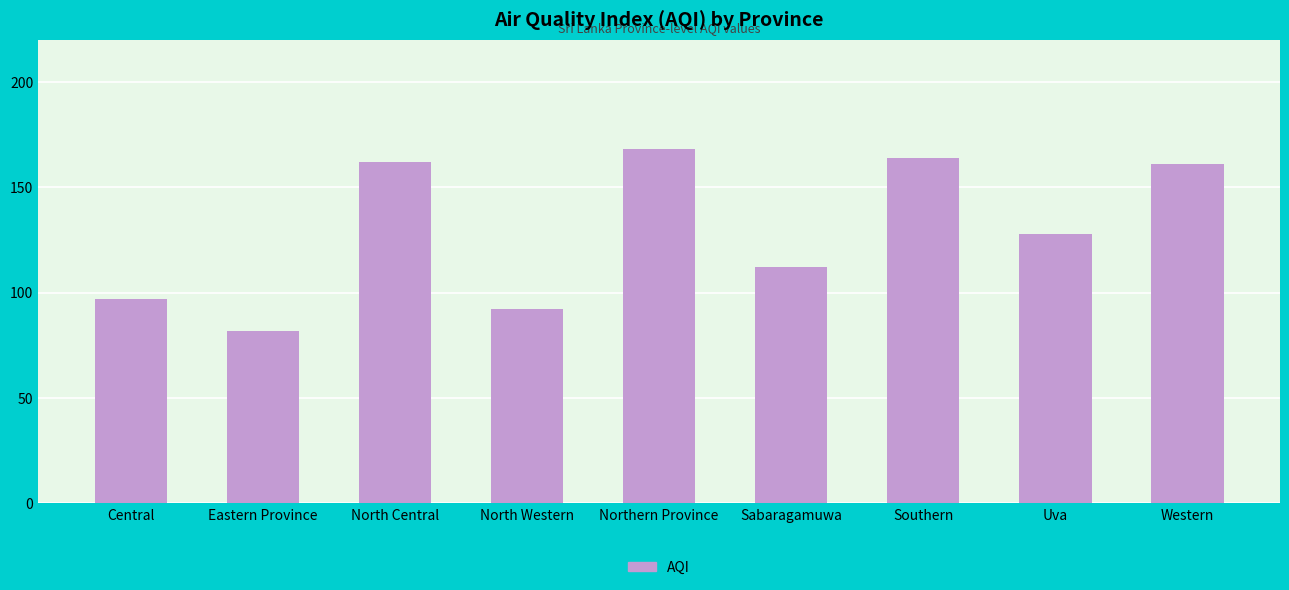

How many data points does each series have?

9